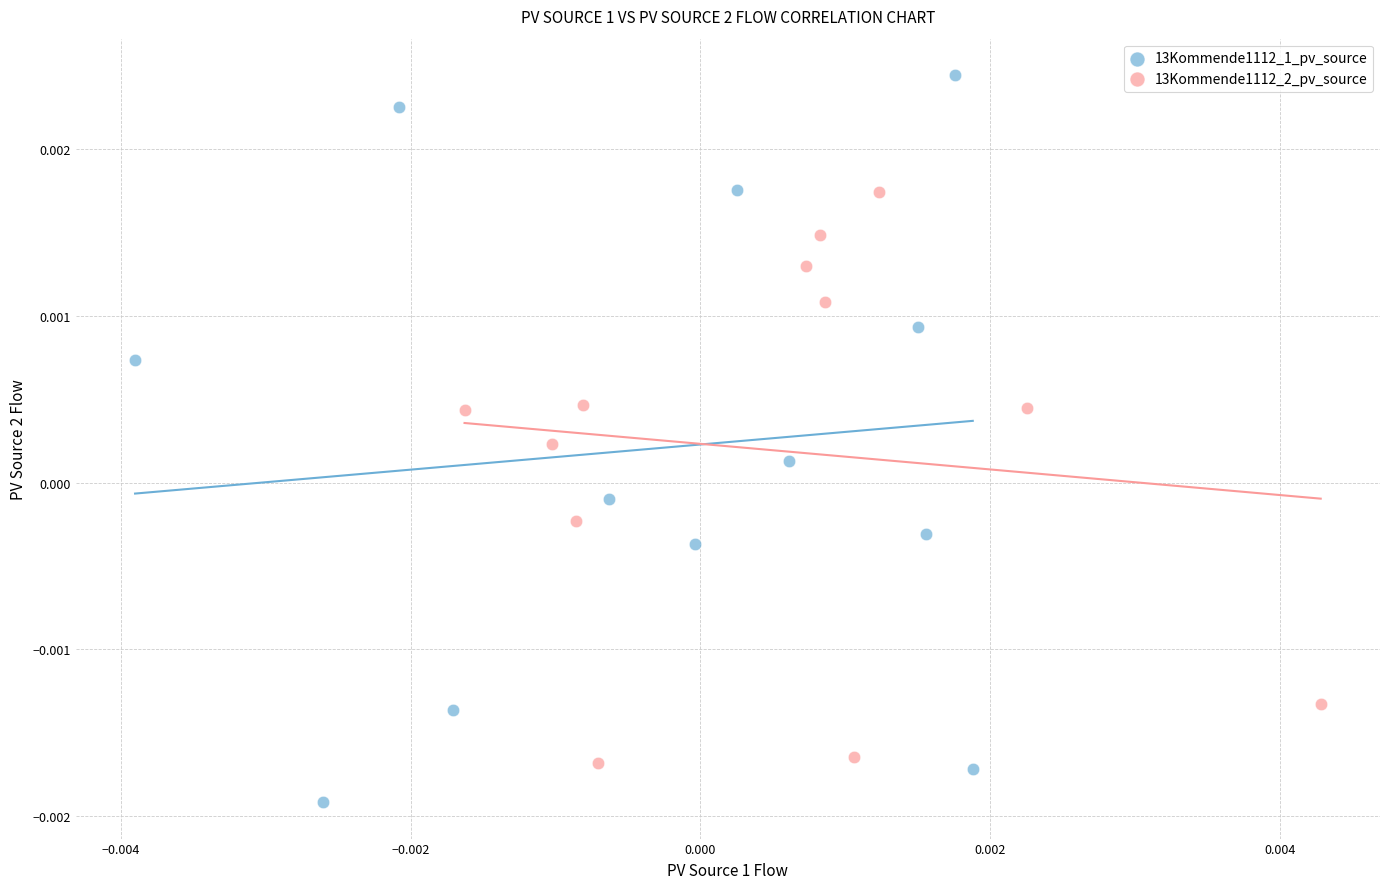

Which series reaches the maximum Y coordinate?

13Kommende1112_1_pv_source